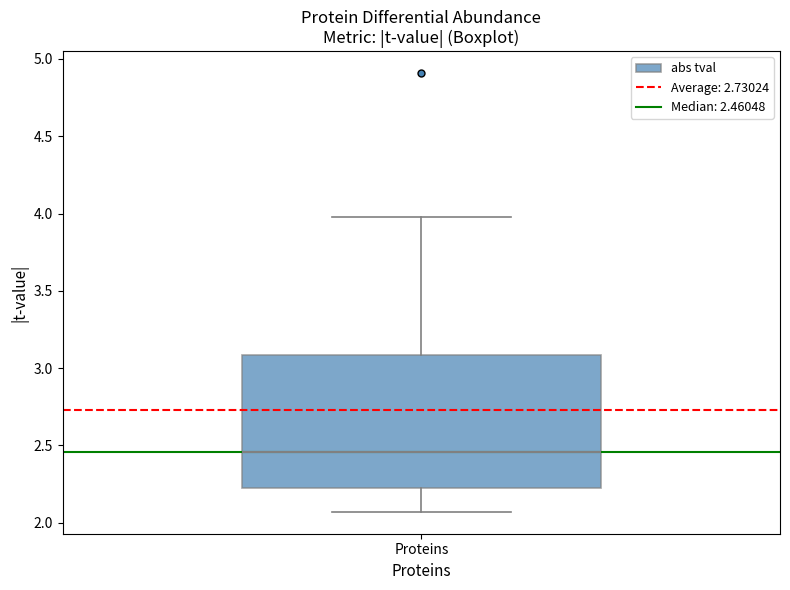

Transcribe this box plot: give where the median line is, the range the box spans, and where the two whiskers end, as read against the y-axis. The values are not printed on the chart, so give them approximately, as read against the axis.

median 2.45, box 2.20 to 3.10, whiskers 2.05 to 4.00